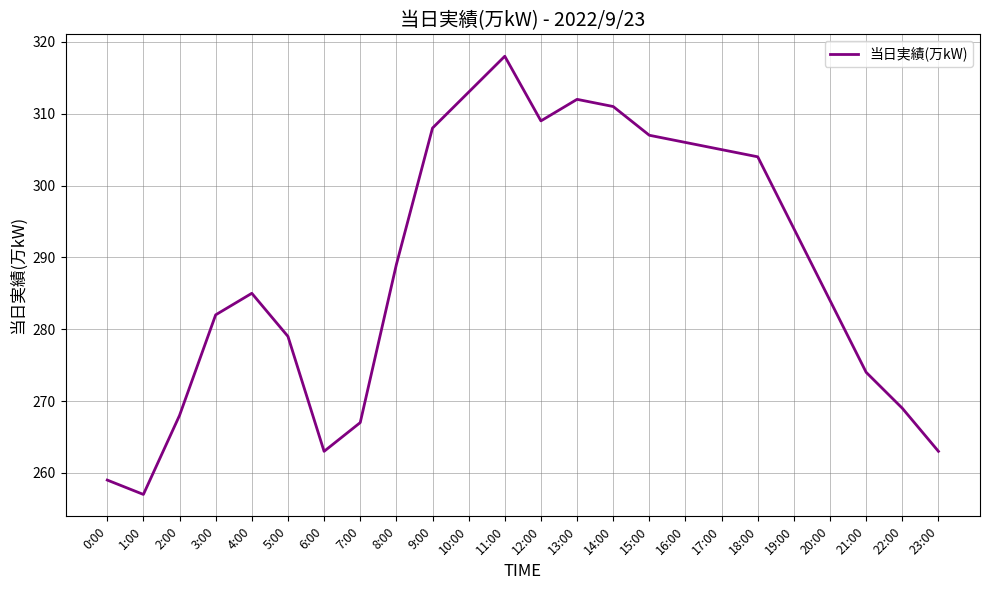

What is the change in value from 14:00 to 18:00?

-7